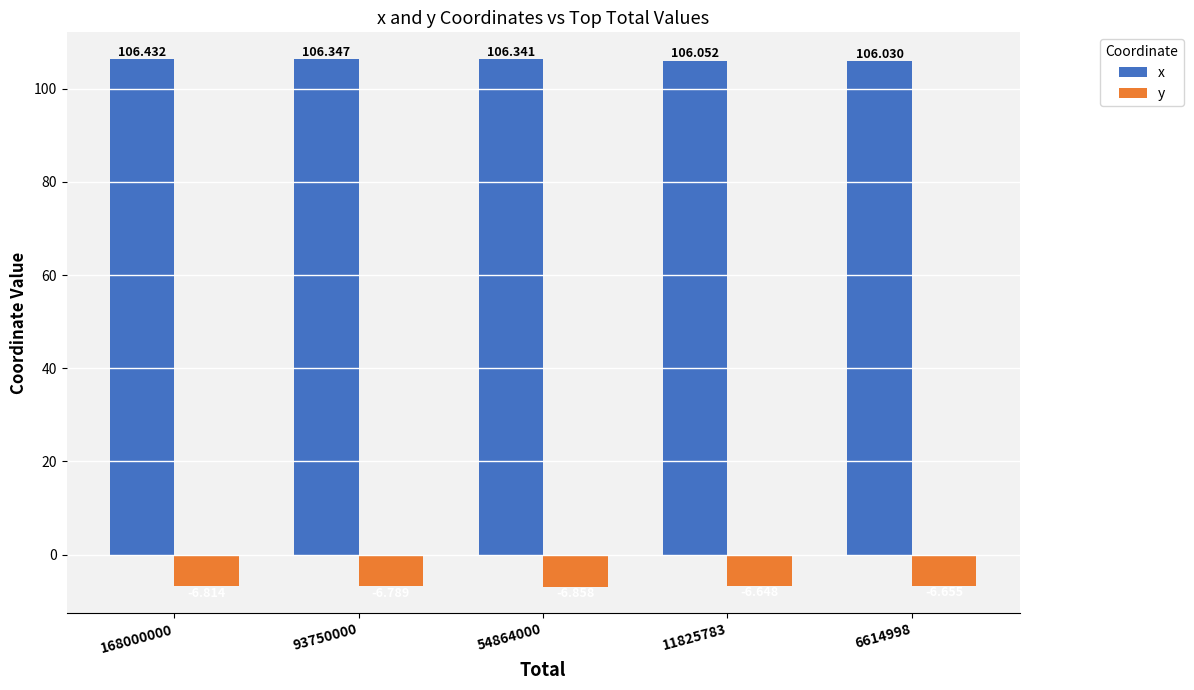

Which series changed the most between 168000000 and 6614998?

x